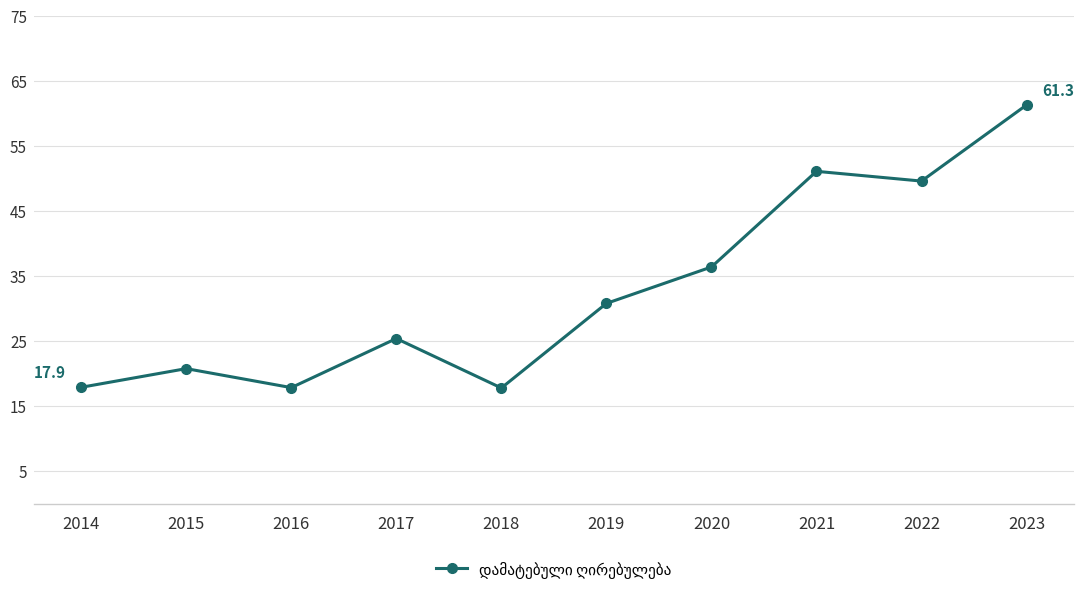

What is the difference between the maximum and minimum values?

43.5